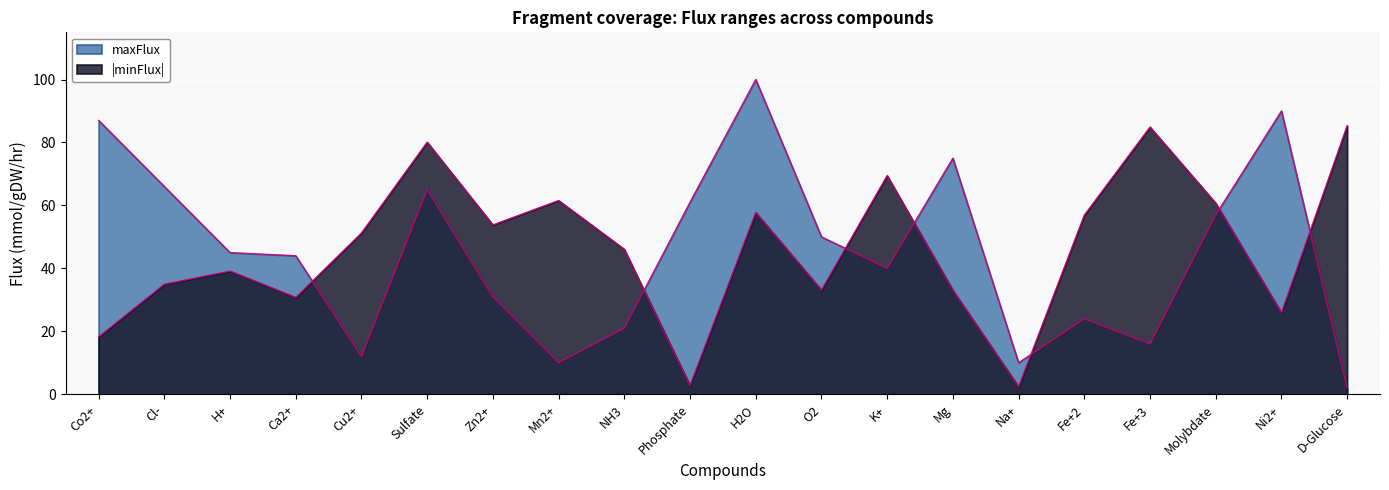

Where is the first local minimum for maxFlux?

Cu2+